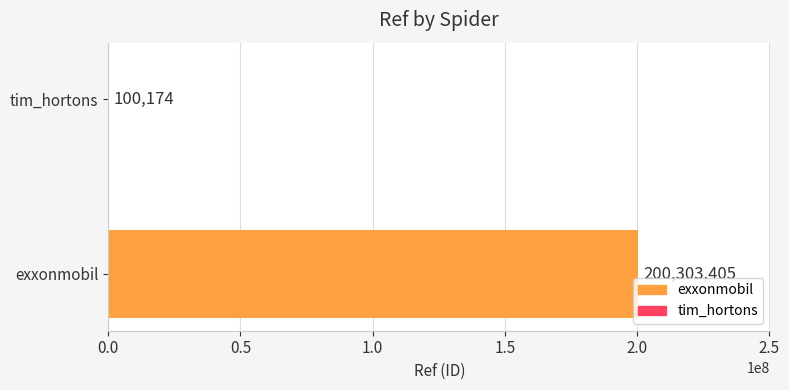

What is the approximate value at tim_hortons, to the nearest 100?

100200